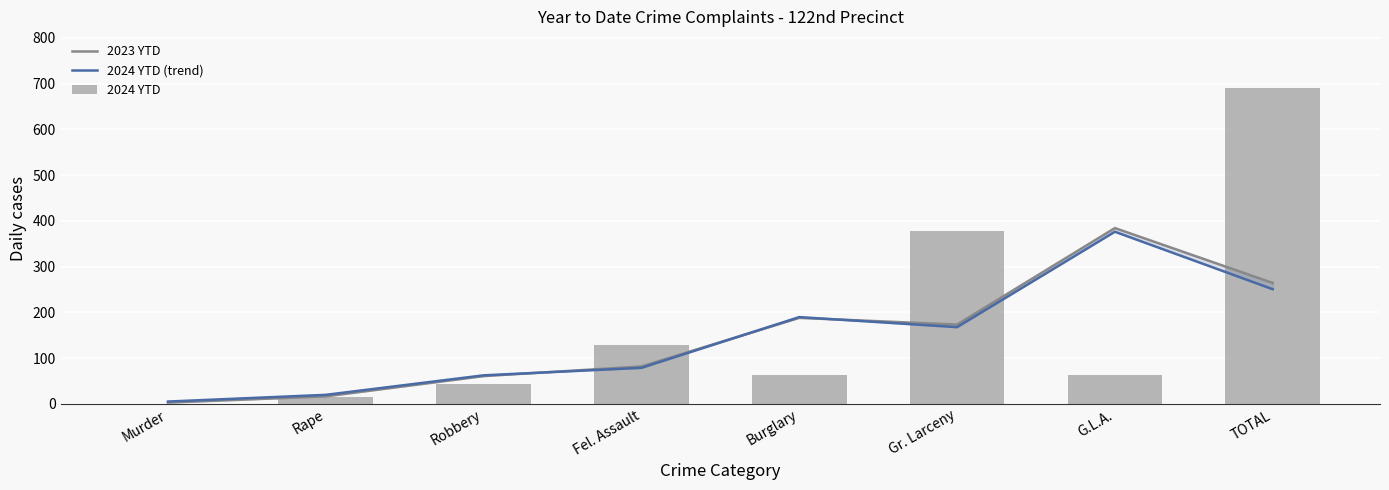

Which has a higher value, Fel. Assault or Gr. Larceny?

Gr. Larceny